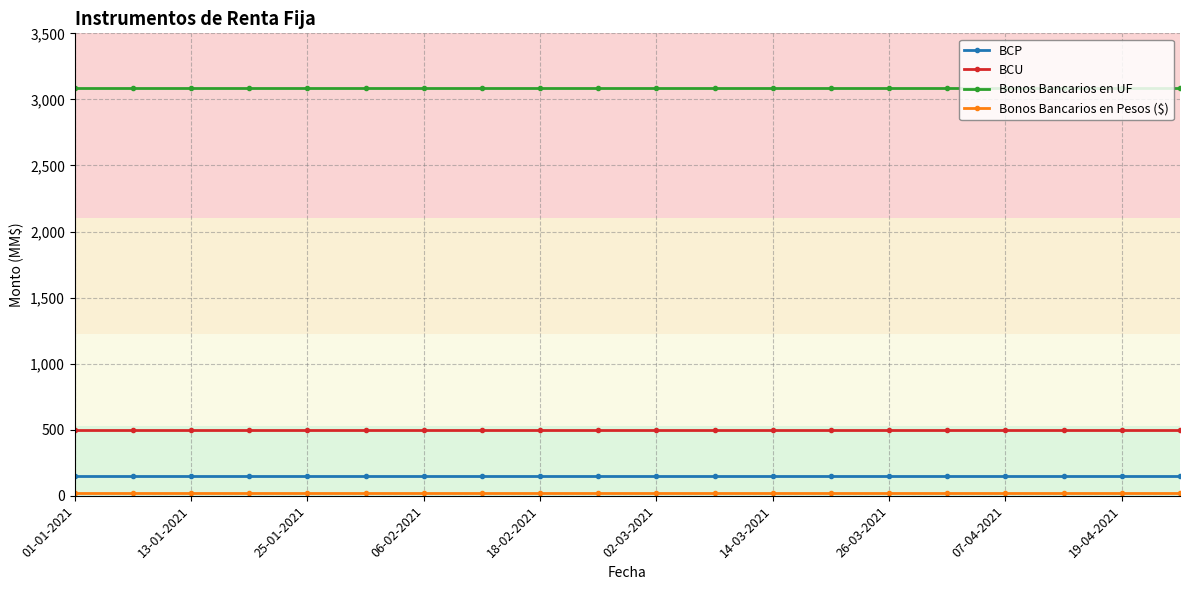

What is the average value of the BCP series?

146